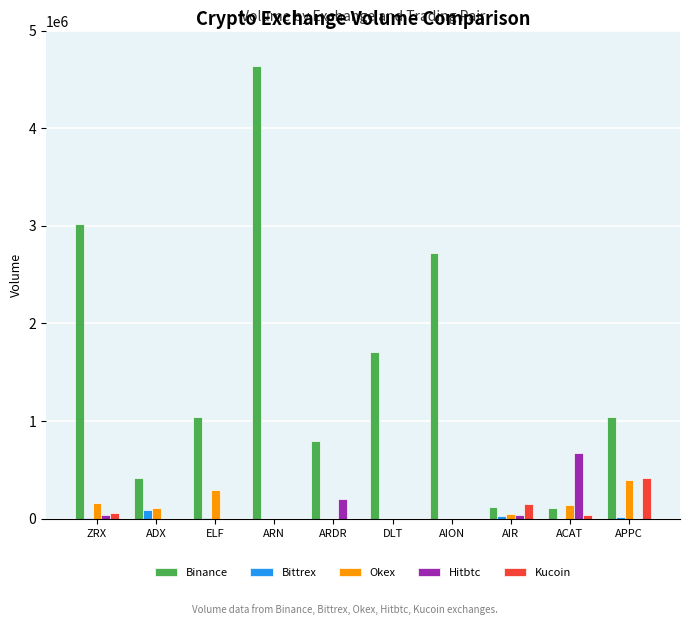

The value of Binance at AION is 2725368. True or false?

True